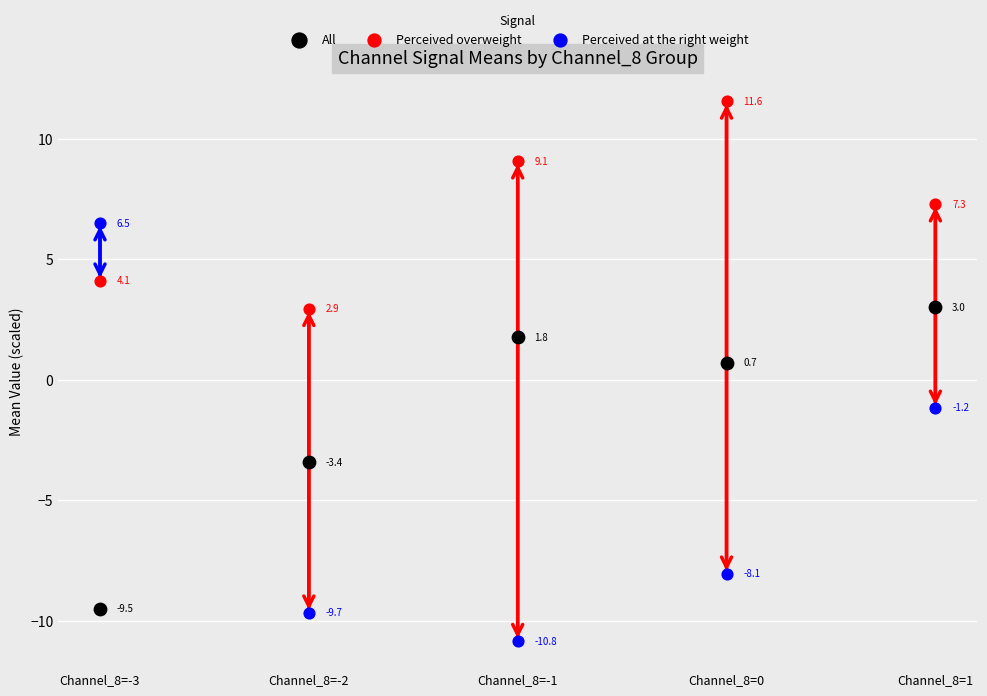

Which series contains the lowest Y value?

Perceived at the right weight